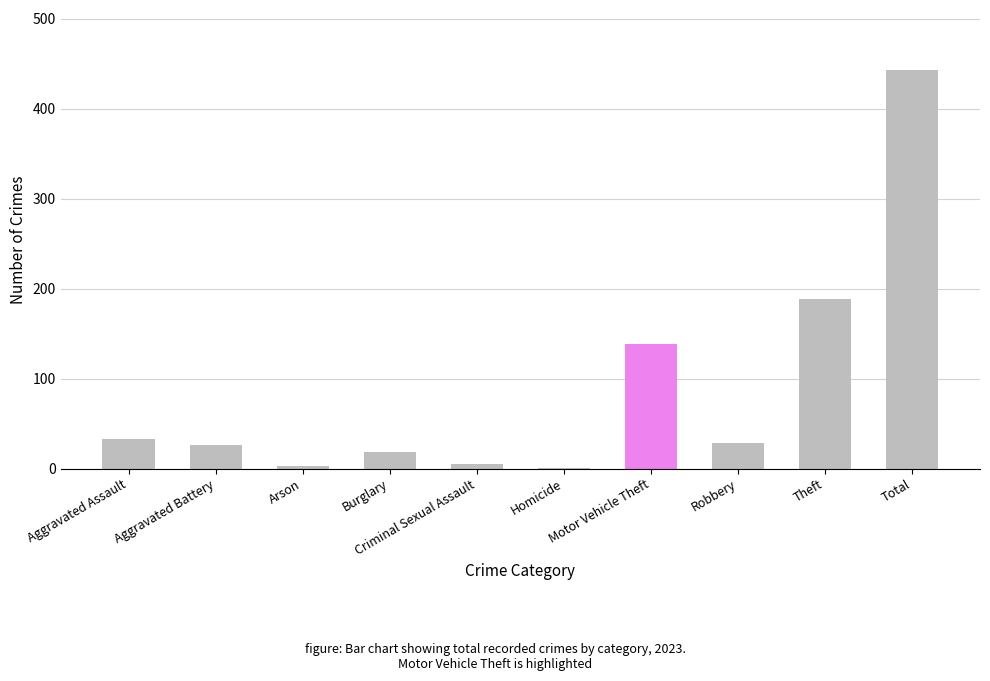

What is the sum of all values?

886